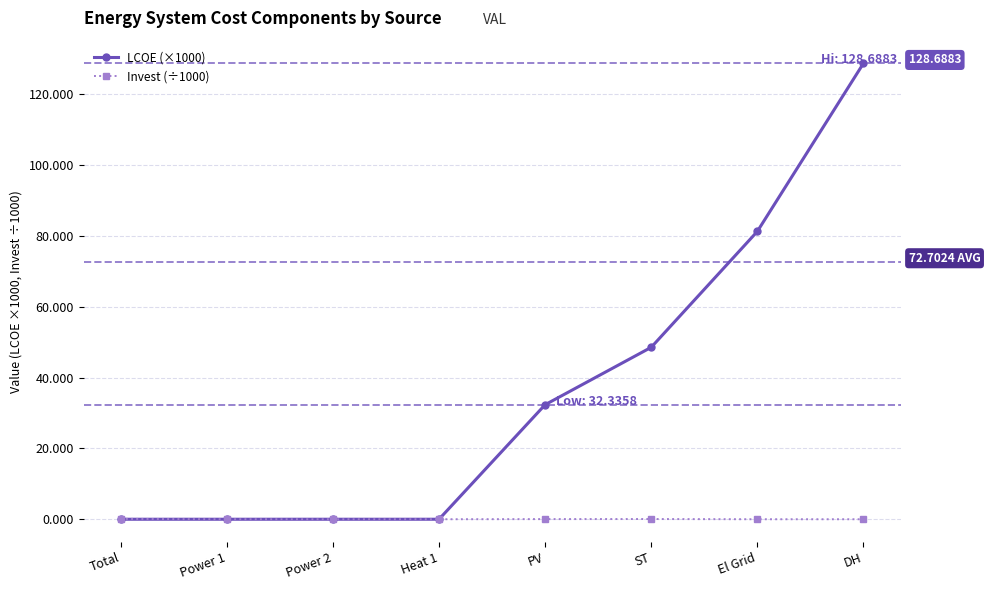

How many lines are shown in the chart?

2